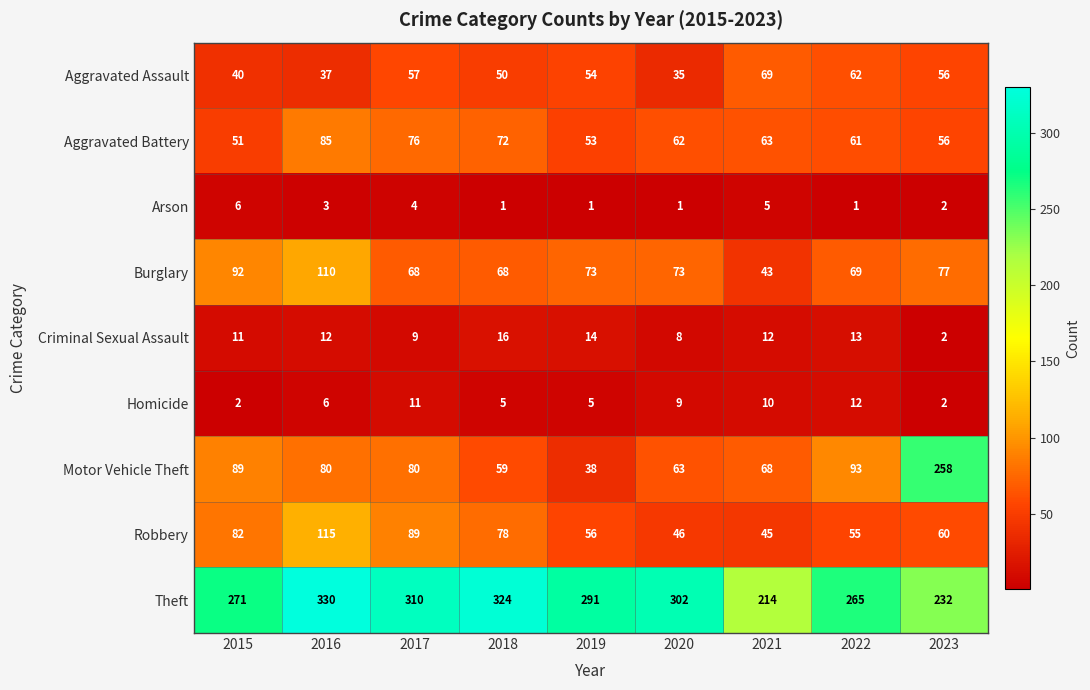

Between 2020 and 2021, which series saw the biggest shift?

Theft